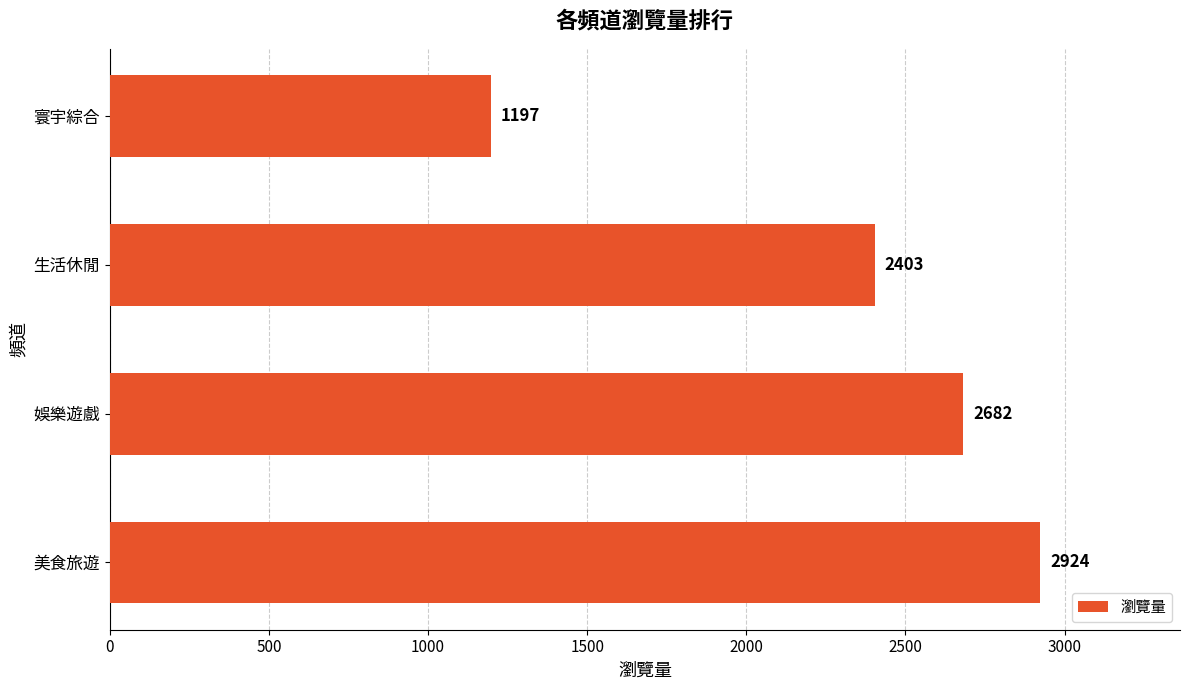

Rank the categories by value from lowest to highest.

寰宇綜合, 生活休閒, 娛樂遊戲, 美食旅遊